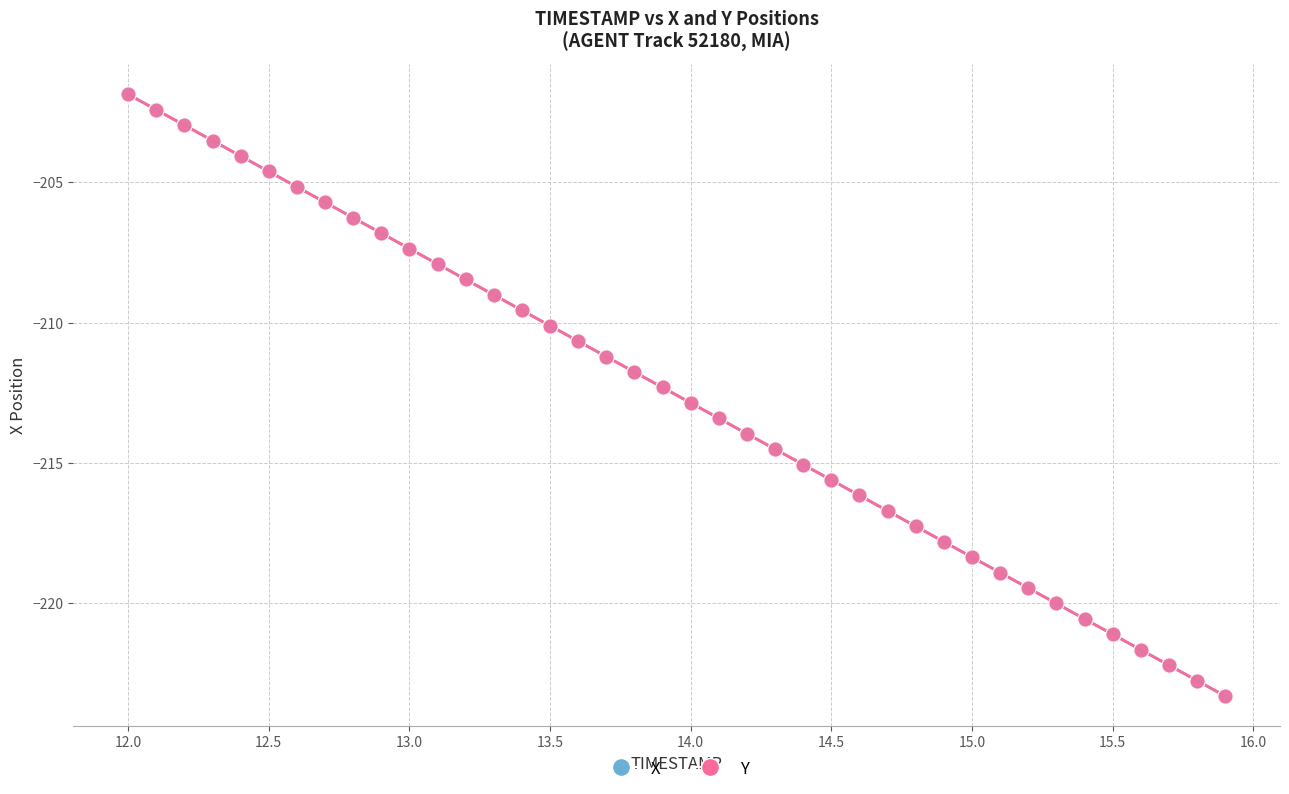

What are all the series names shown in the legend?

X, Y